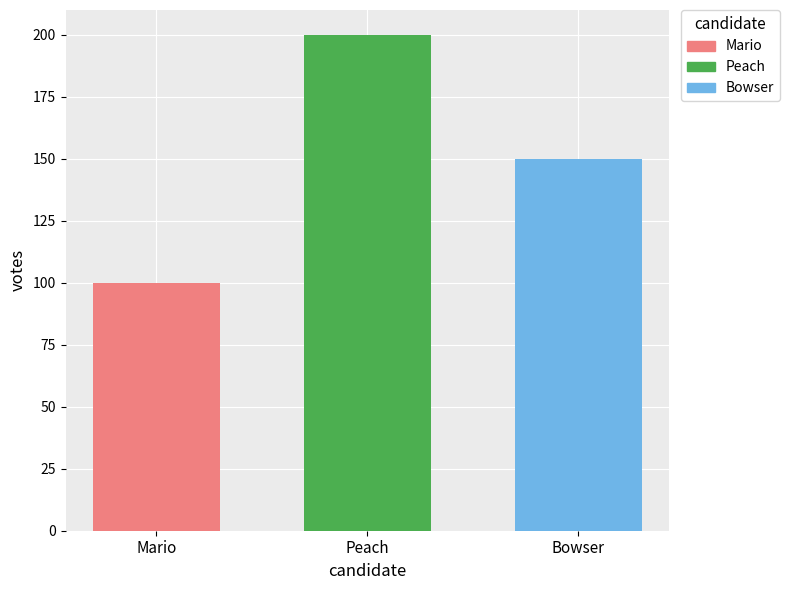

Is it true that Peach equals 200 at Peach?

True